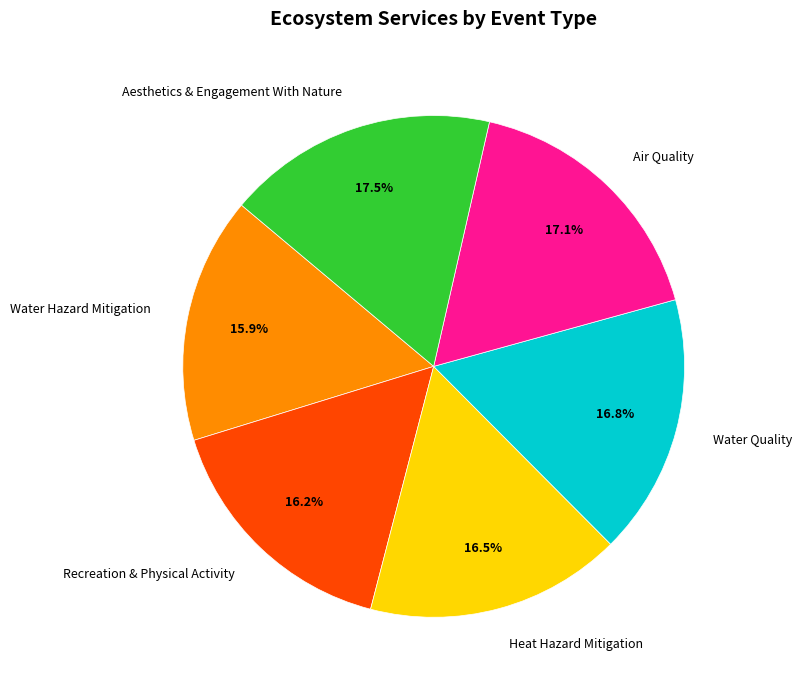

Combined, do Recreation & Physical Activity and Air Quality account for over 50%?

No